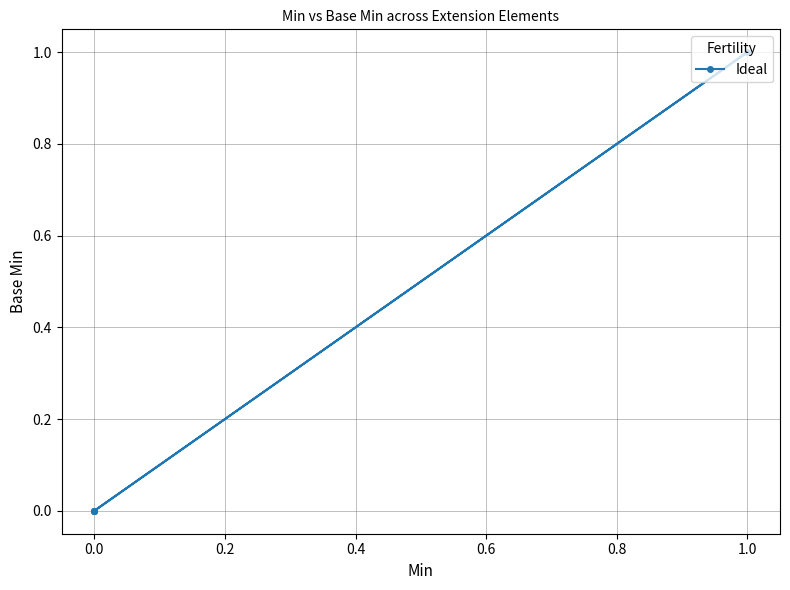

The value at 0.0 is 0. True or false?

False